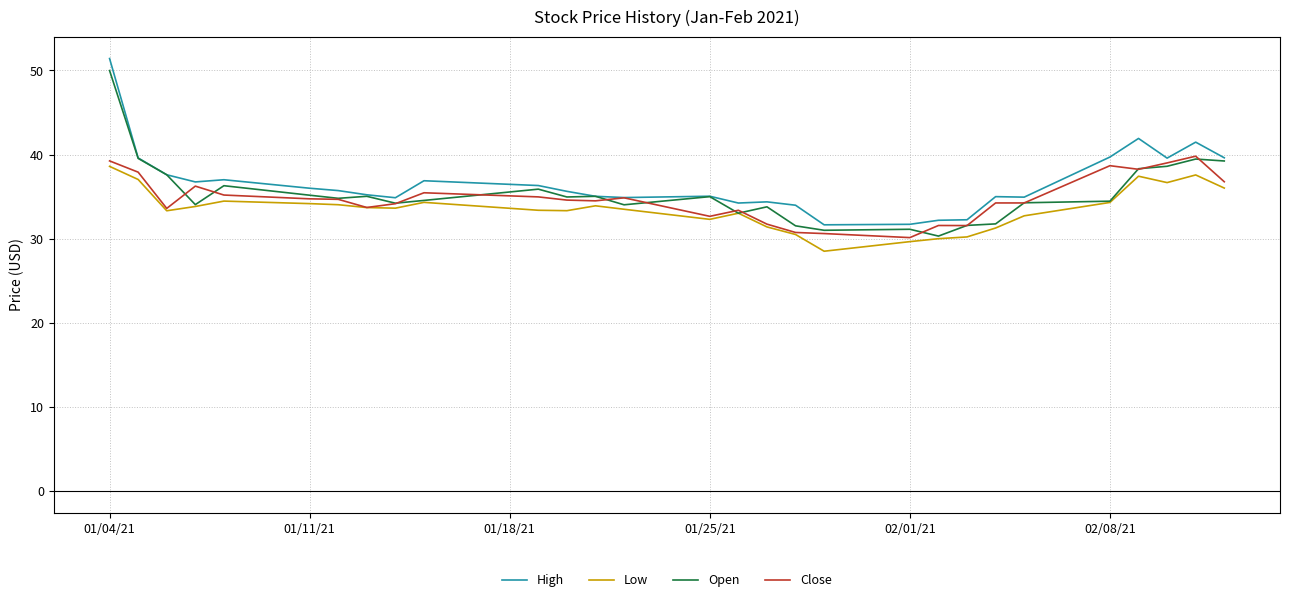

What is the difference between the second highest and minimum values in the Open series?

9.2